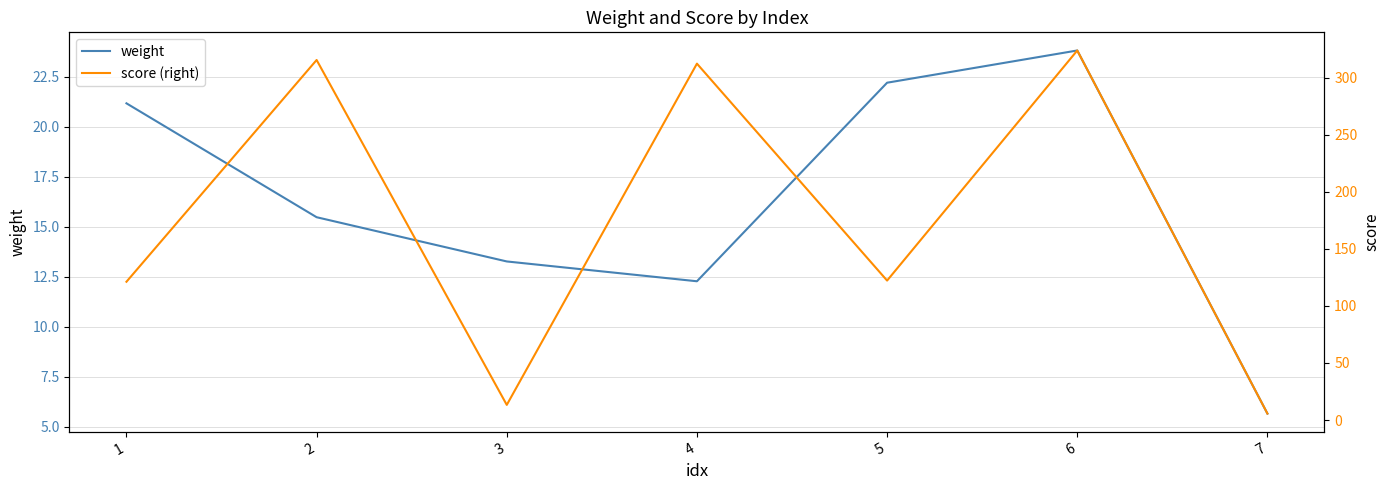

True or false: weight has a value of 15.5 at 2.

True